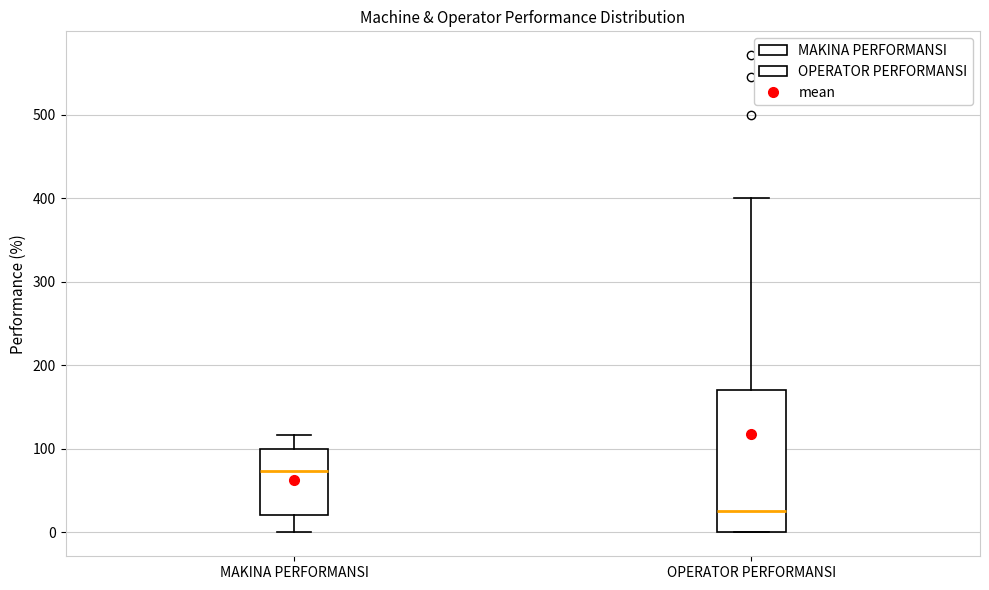

Where does the upper whisker of the box for MAKINA PERFORMANSI end on the y-axis? The values are not printed on the chart, so give them approximately, as read against the axis.

120